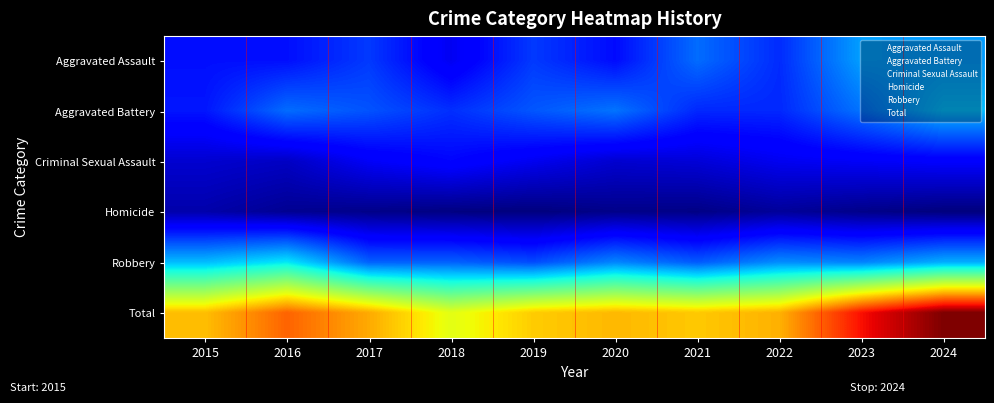

Where is Homicide nearest to the value 3?

2015